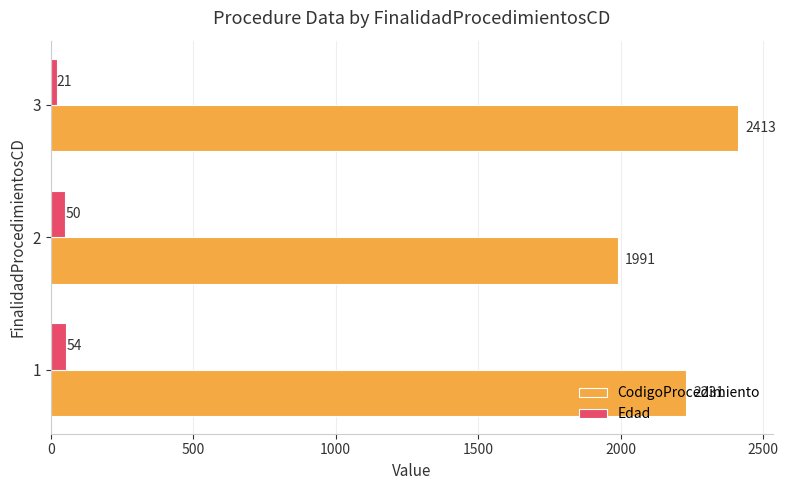

What is the highest value of the CodigoProcedimiento series?

2413.0